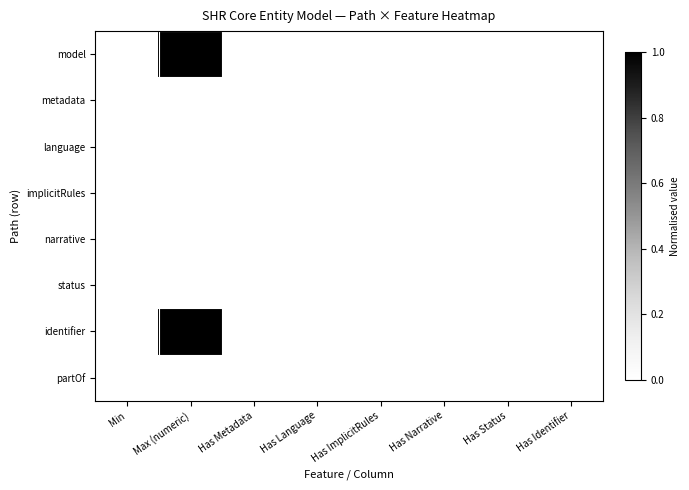

Between Has Status and Has Narrative, which is larger?

Has Status